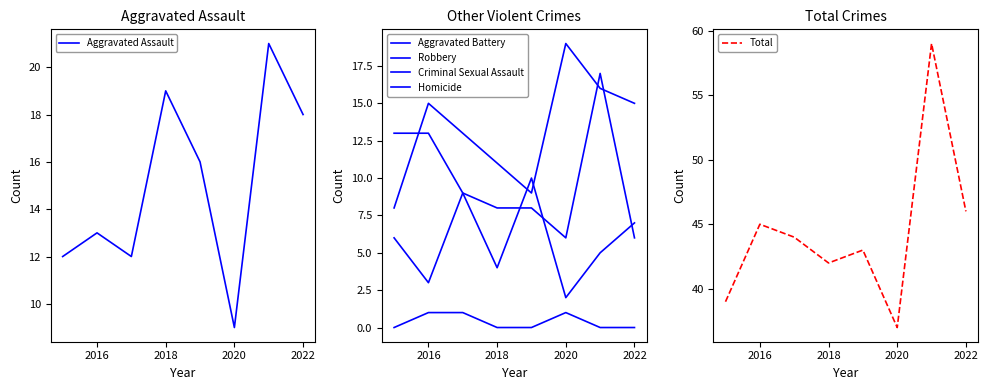

In Aggravated Assault, how many points are lower than both neighbors (excluding endpoints)?

2